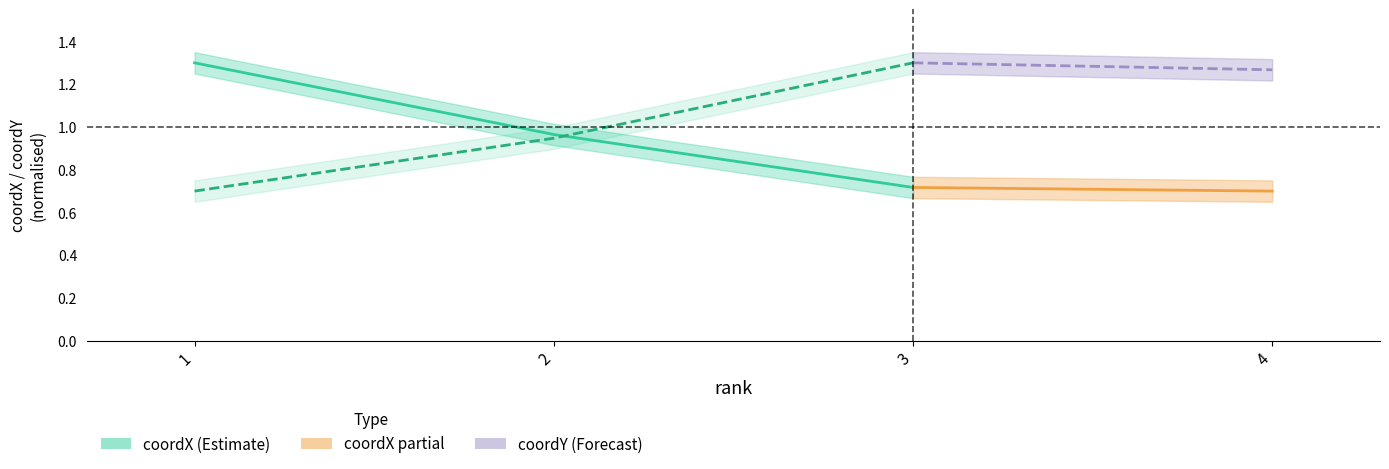

What is the difference between the highest and lowest values at 1?

0.6